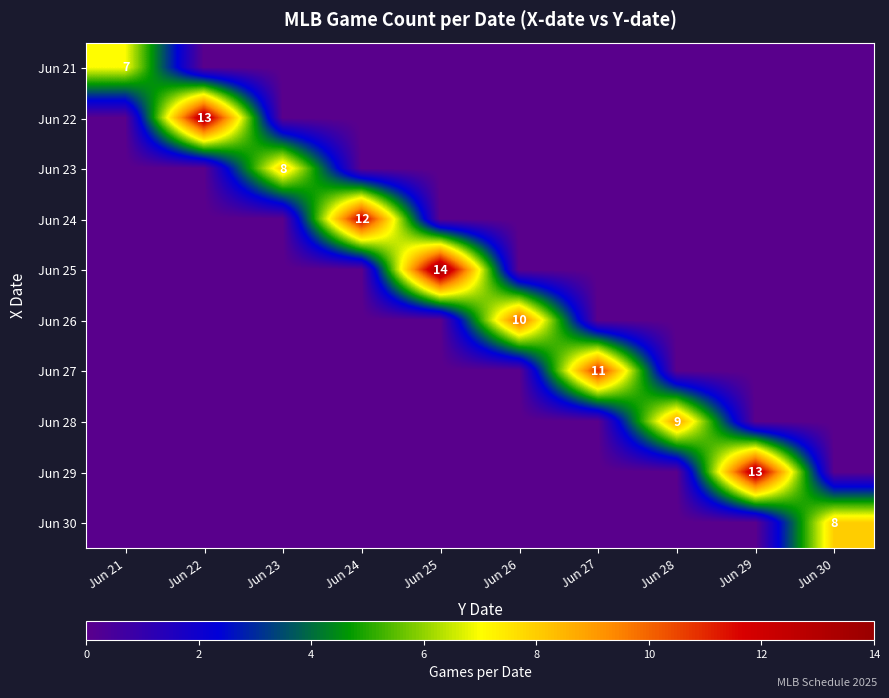

The Jun 27 series shows 17 at Jun 27. True or false?

False